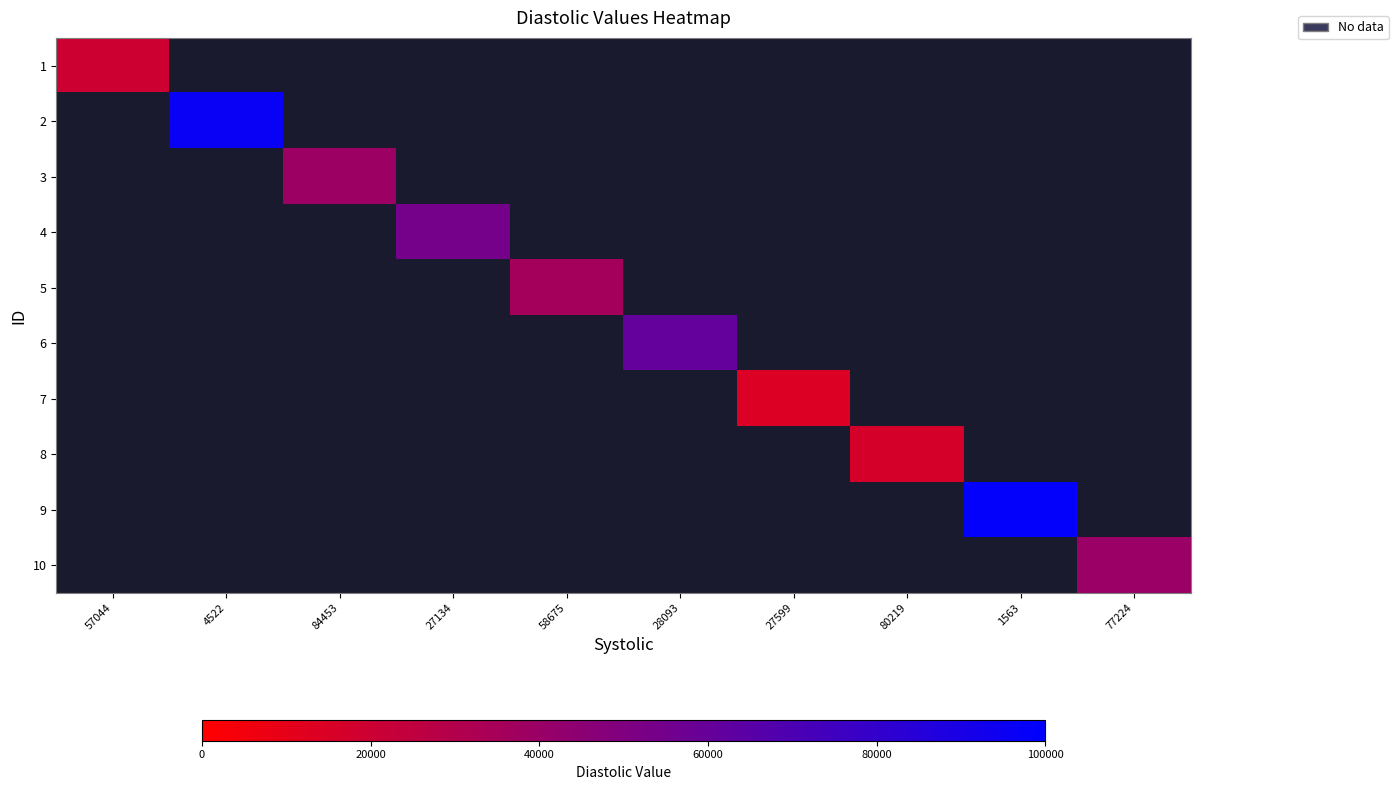

What is the greatest value displayed?

98688.0